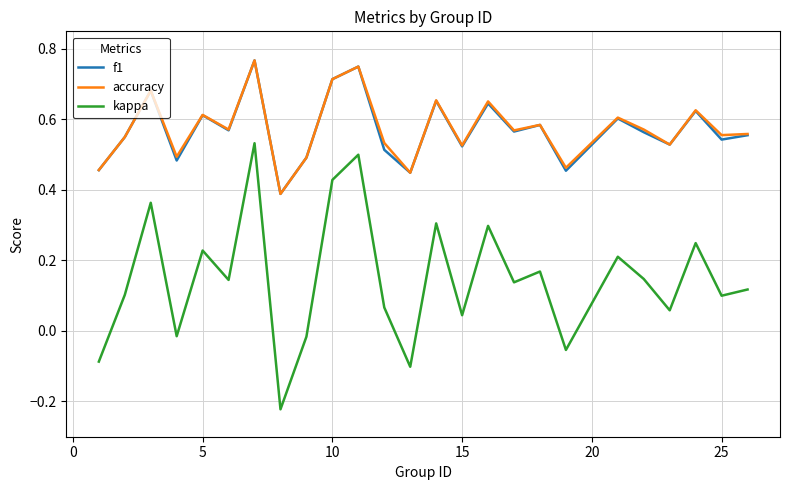

How many lines are shown in the chart?

3